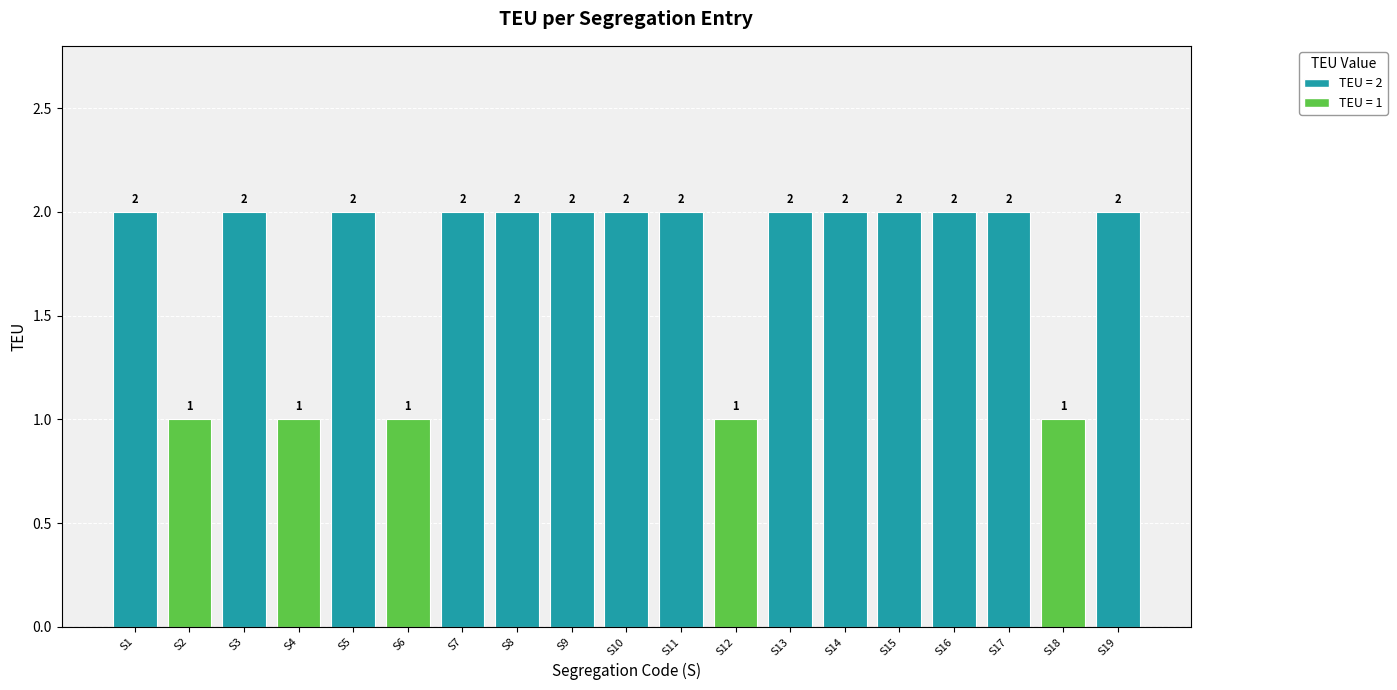

Approximately how many times larger is the value at S11 compared to S17?

1.0